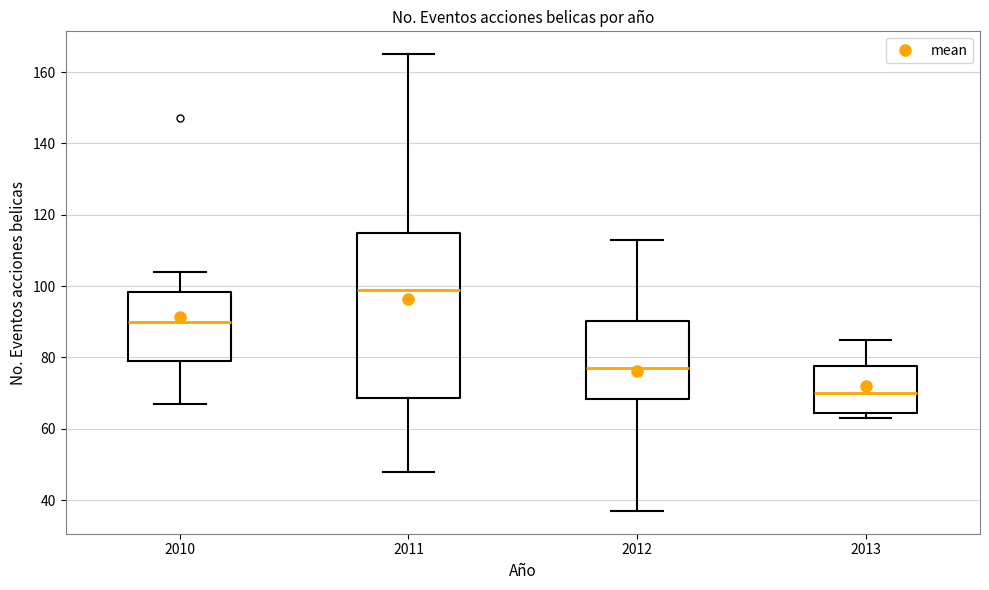

Which box has the lowest median line?

2013